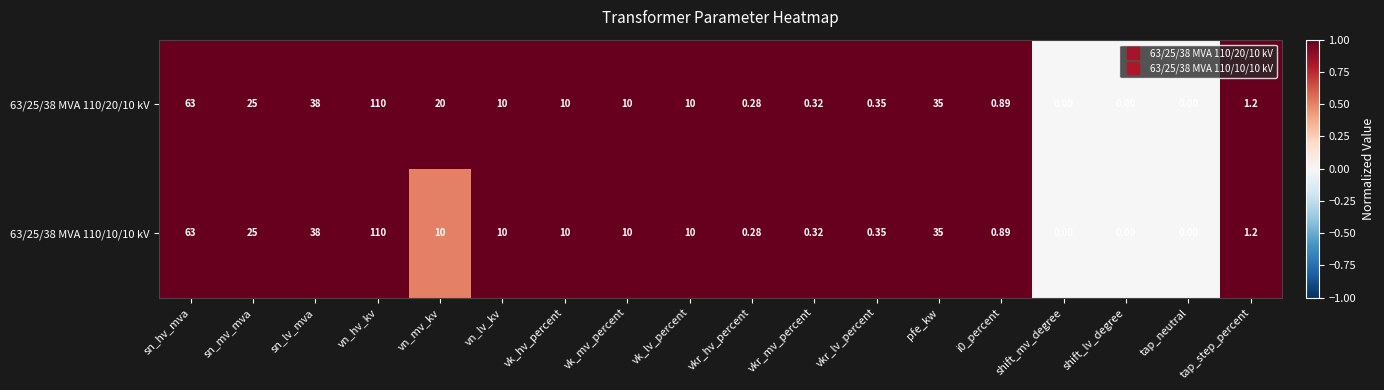

Is the value of 63/25/38 MVA 110/10/10 kV at vkr_lv_percent greater than the value of 63/25/38 MVA 110/20/10 kV at sn_hv_mva?

No